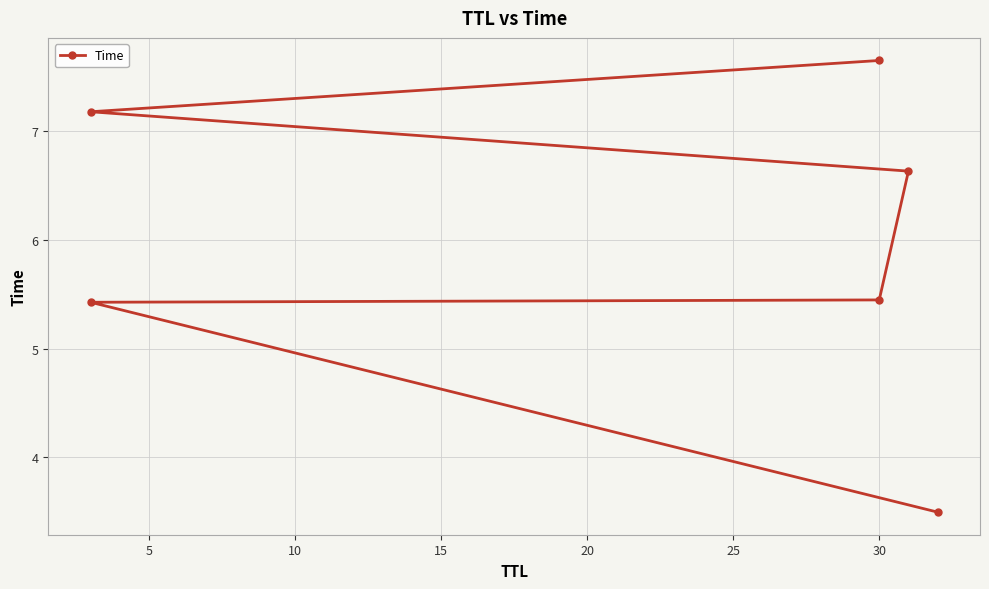

The chart shows a value of 1.4 at 15. True or false?

False